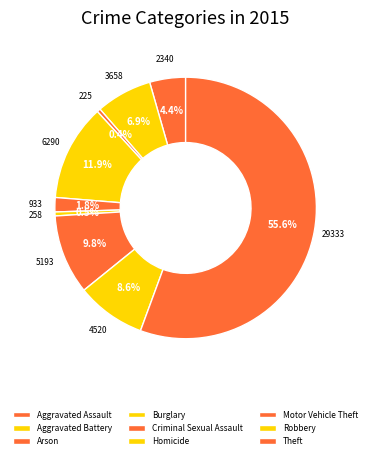

How many segments does this pie chart have?

9